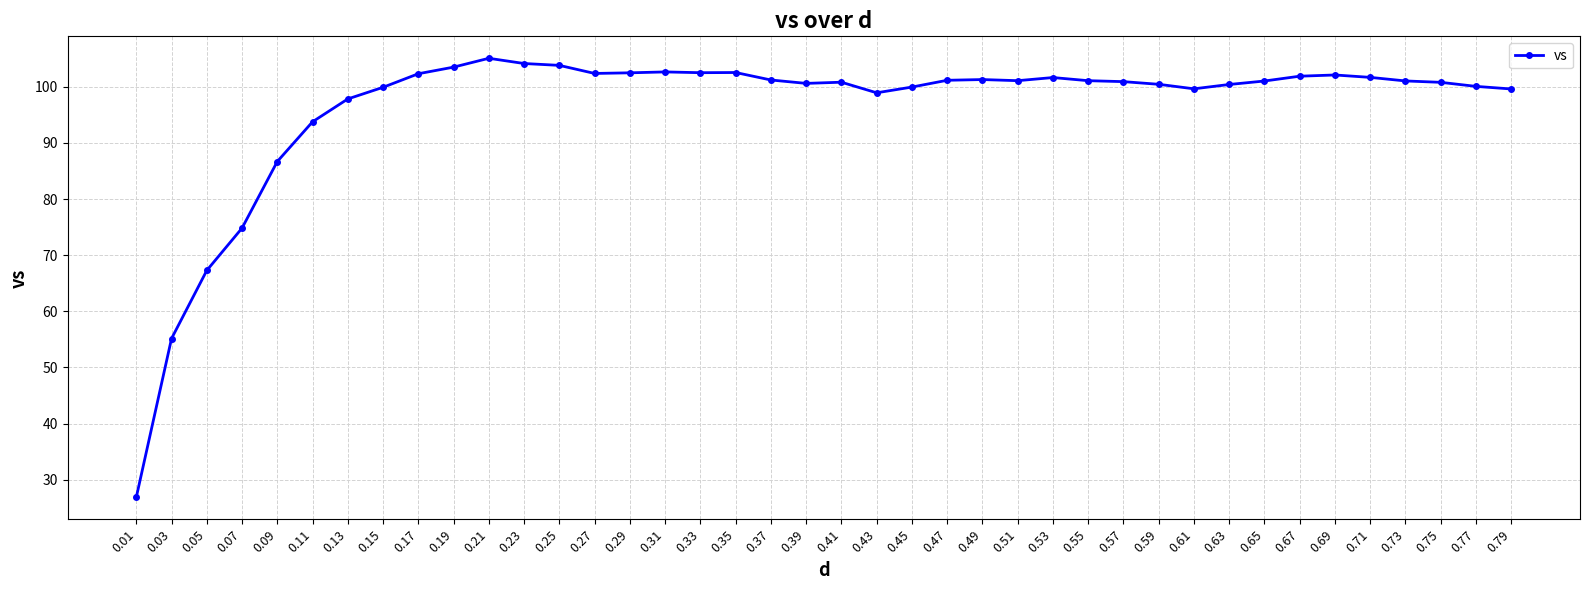

What is the sum of the values at 0.65 and 0.59?

201.5